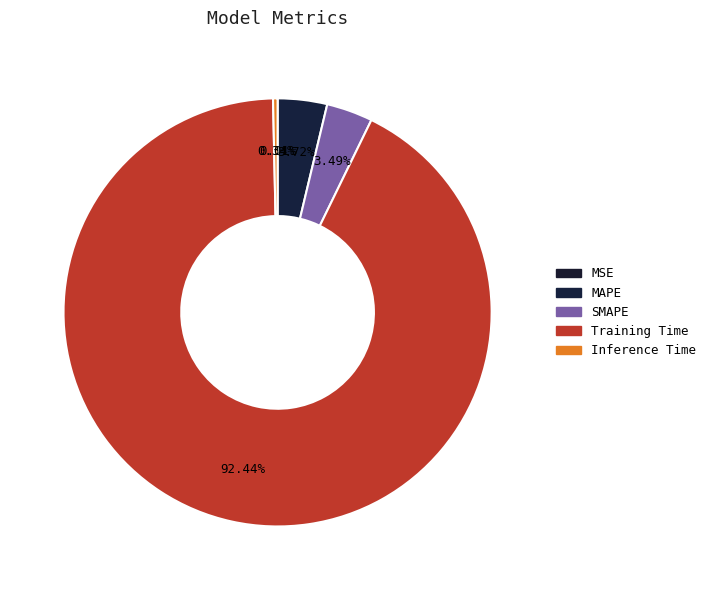

Rank the categories by value from lowest to highest.

MSE, Inference Time, SMAPE, MAPE, Training Time